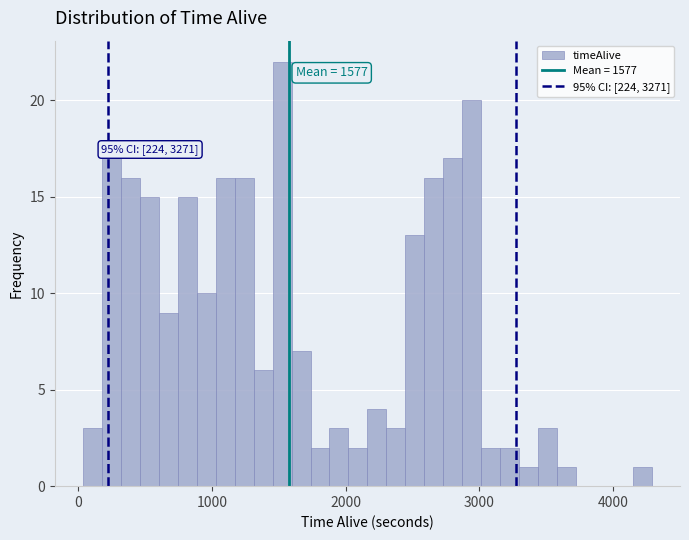

Around what value on the x-axis is the tallest bar? Give the approximate position of its centre, as read against the axis.

1500